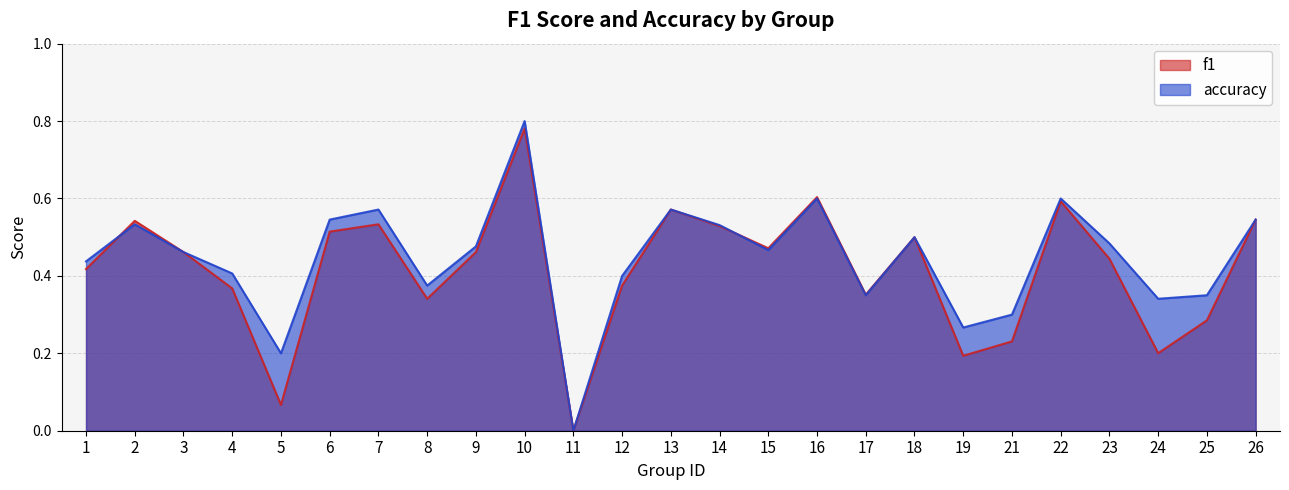

How many lines are shown in the chart?

2